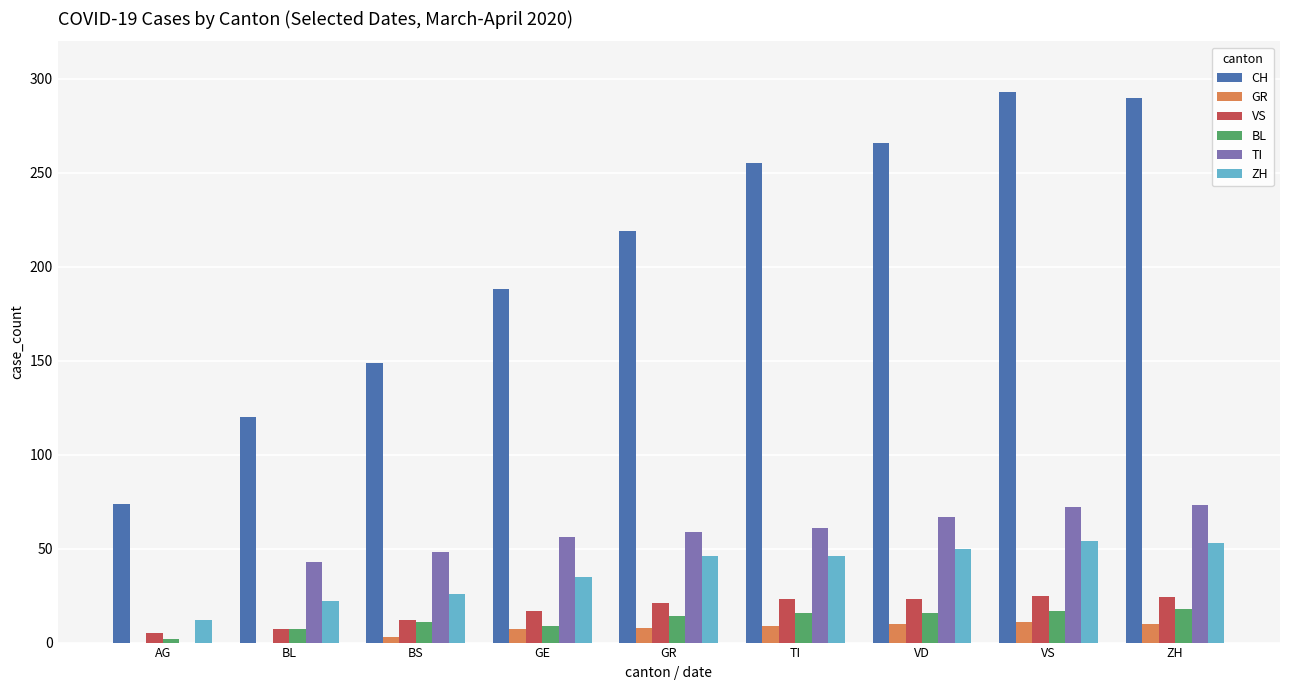

What is the maximum value shown in the chart?

293